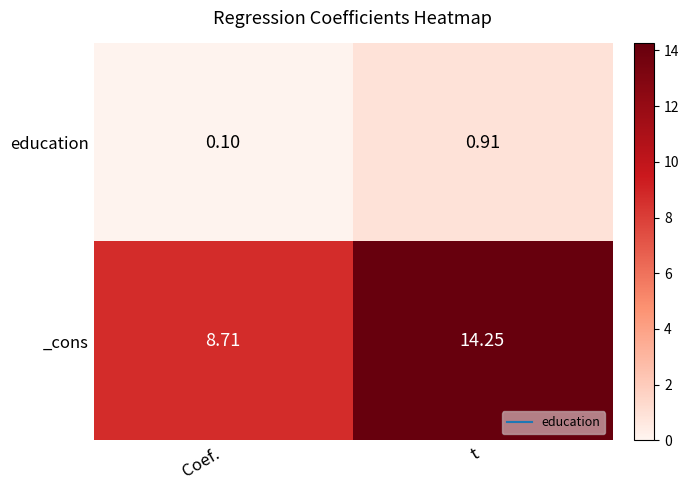

Where is education nearest to the value 0?

Coef.